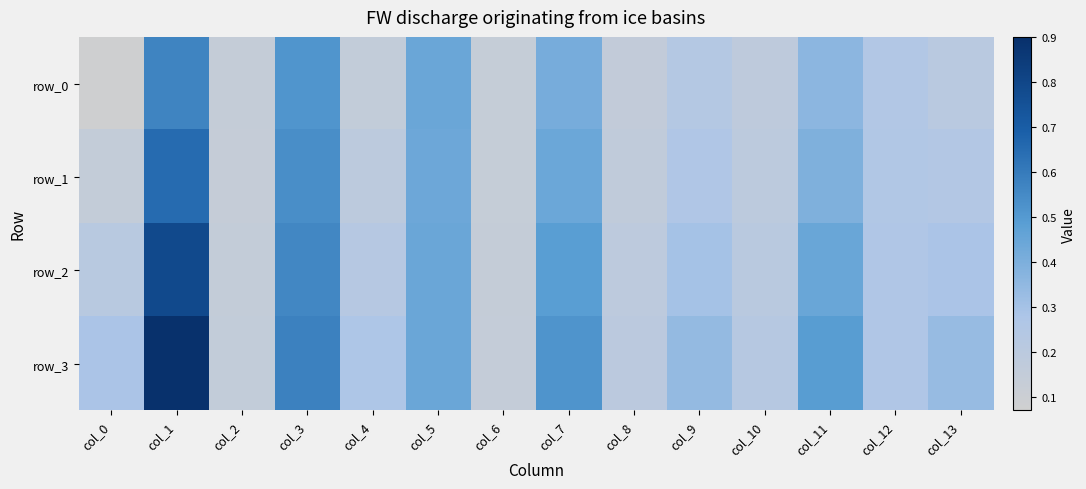

At col_6, list the series in order from largest to smallest.

row_3, row_2, row_0, row_1